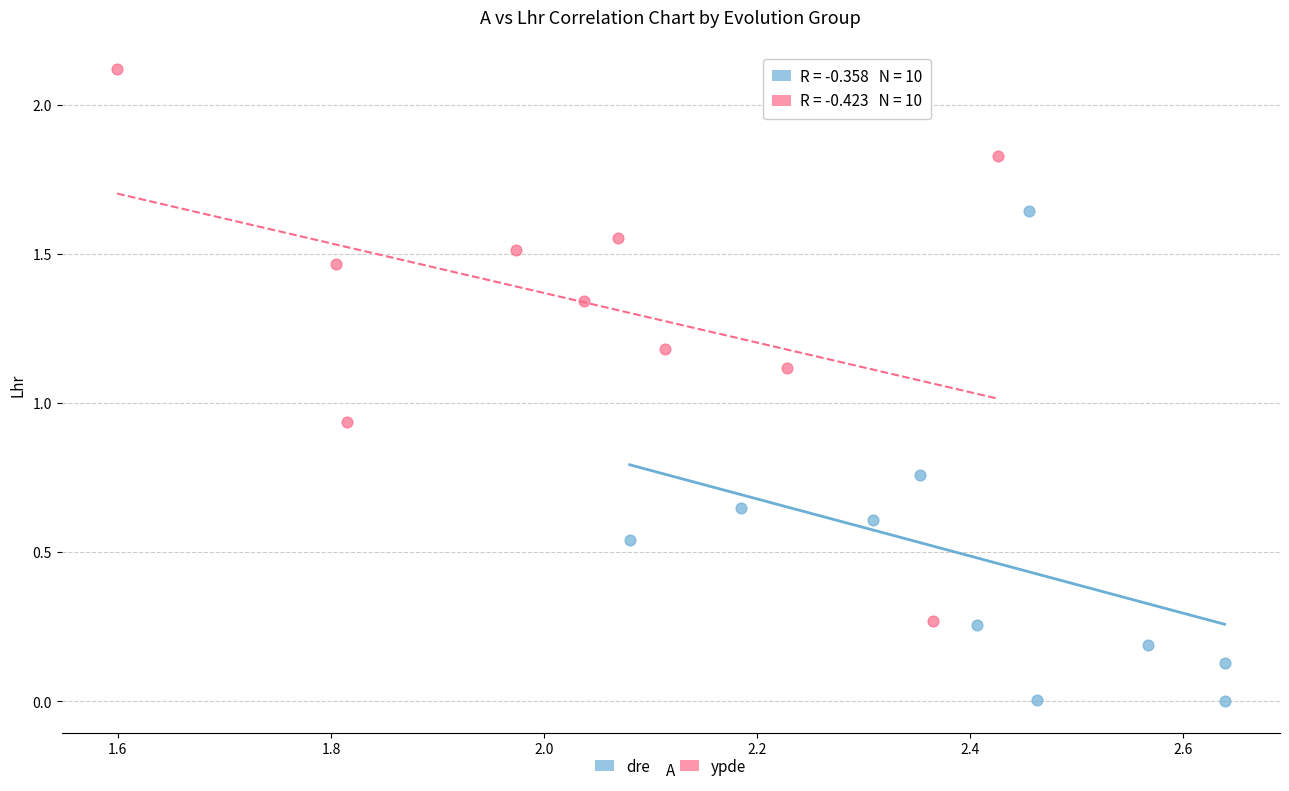

What are all the series names shown in the legend?

dre, ypde